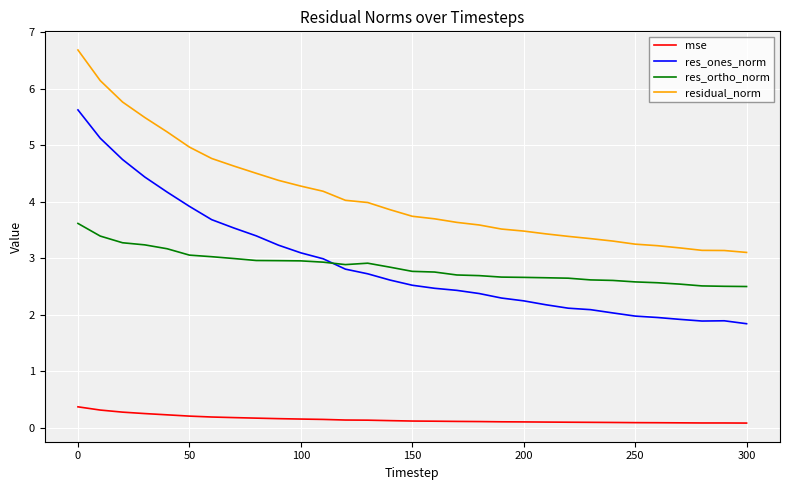

True or false: res_ones_norm and residual_norm intersect in this chart.

False